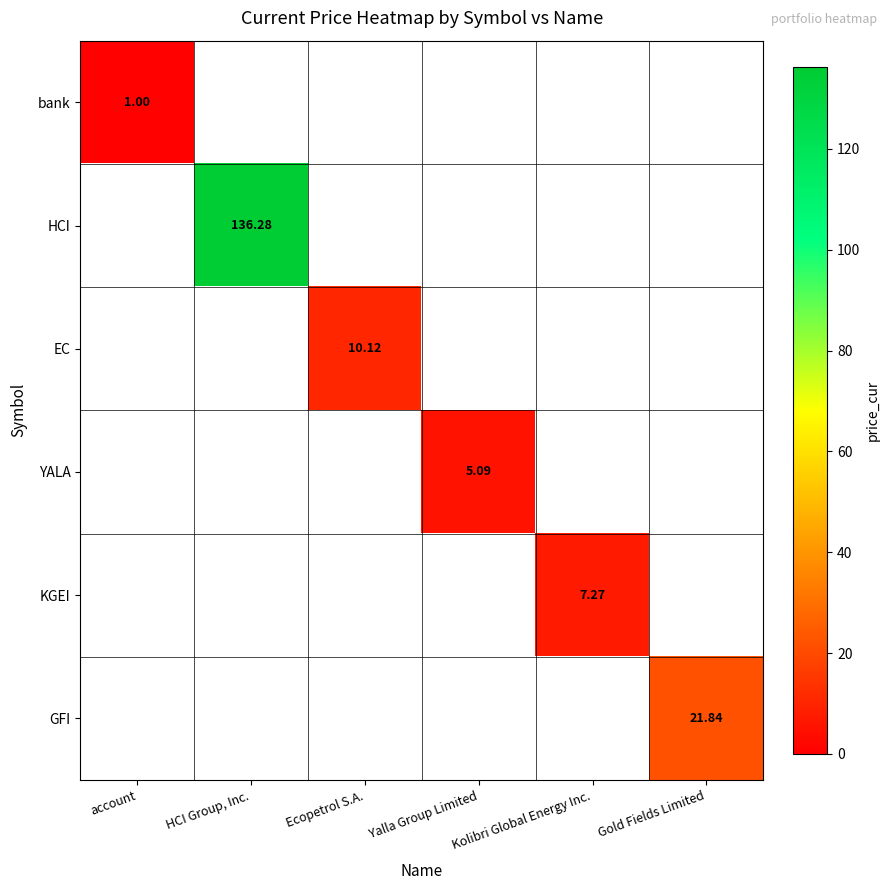

Is the value of GFI at Gold Fields Limited greater than the value of EC at Ecopetrol S.A.?

Yes